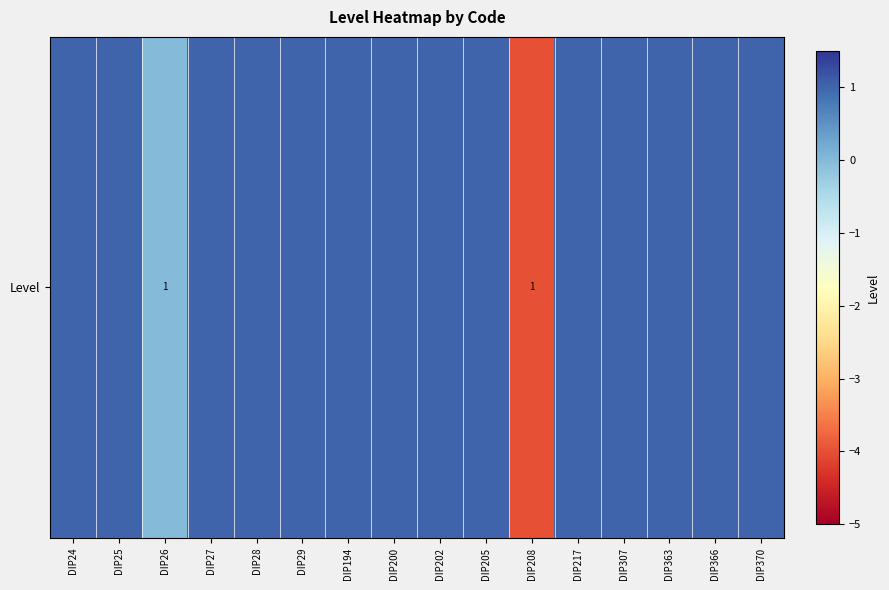

Reading left to right, what are all the values shown in this chart?

1	1	0	1	1	1	1	1	1	1	-4	1	1	1	1	1